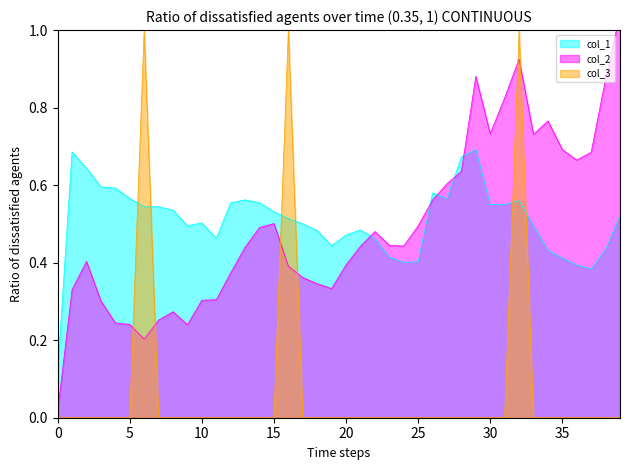

Reading left to right, list all the values displayed in this chart.

col_1: 0=0.1	1=0.7	2=0.6	3=0.6	4=0.6	5=0.6	6=0.5	7=0.5	8=0.5	9=0.5	10=0.5	11=0.5	12=0.6	13=0.6	14=0.6	15=0.5	16=0.5	17=0.5	18=0.5	19=0.4	20=0.5	21=0.5	22=0.5	23=0.4	24=0.4	25=0.4	26=0.6	27=0.6	28=0.7	29=0.7	30=0.6	31=0.6	32=0.6	33=0.5	34=0.4	35=0.4	36=0.4	37=0.4	38=0.4	39=0.5
col_2: 0=0.0	1=0.3	2=0.4	3=0.3	4=0.2	5=0.2	6=0.2	7=0.3	8=0.3	9=0.2	10=0.3	11=0.3	12=0.4	13=0.4	14=0.5	15=0.5	16=0.4	17=0.4	18=0.3	19=0.3	20=0.4	21=0.4	22=0.5	23=0.4	24=0.4	25=0.5	26=0.6	27=0.6	28=0.6	29=0.9	30=0.7	31=0.8	32=0.9	33=0.7	34=0.8	35=0.7	36=0.7	37=0.7	38=0.9	39=1.0
col_3: 0=0.0	1=0.0	2=0.0	3=0.0	4=0.0	5=0.0	6=1.0	7=0.0	8=0.0	9=0.0	10=0.0	11=0.0	12=0.0	13=0.0	14=0.0	15=0.0	16=1.0	17=0.0	18=0.0	19=0.0	20=0.0	21=0.0	22=0.0	23=0.0	24=0.0	25=0.0	26=0.0	27=0.0	28=0.0	29=0.0	30=0.0	31=0.0	32=1.0	33=0.0	34=0.0	35=0.0	36=0.0	37=0.0	38=0.0	39=0.0